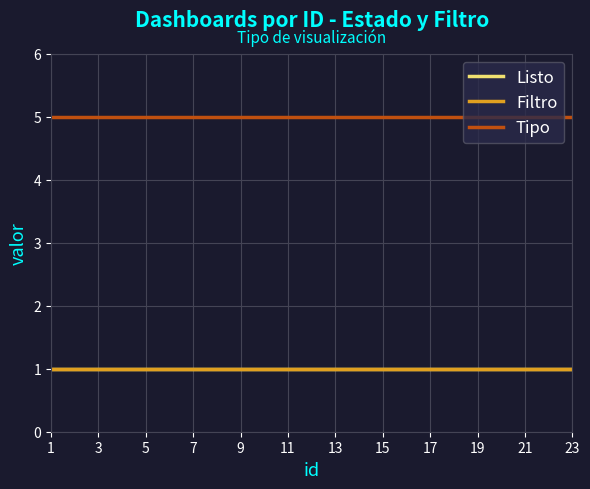

At which category is the sum across all series the highest?

1